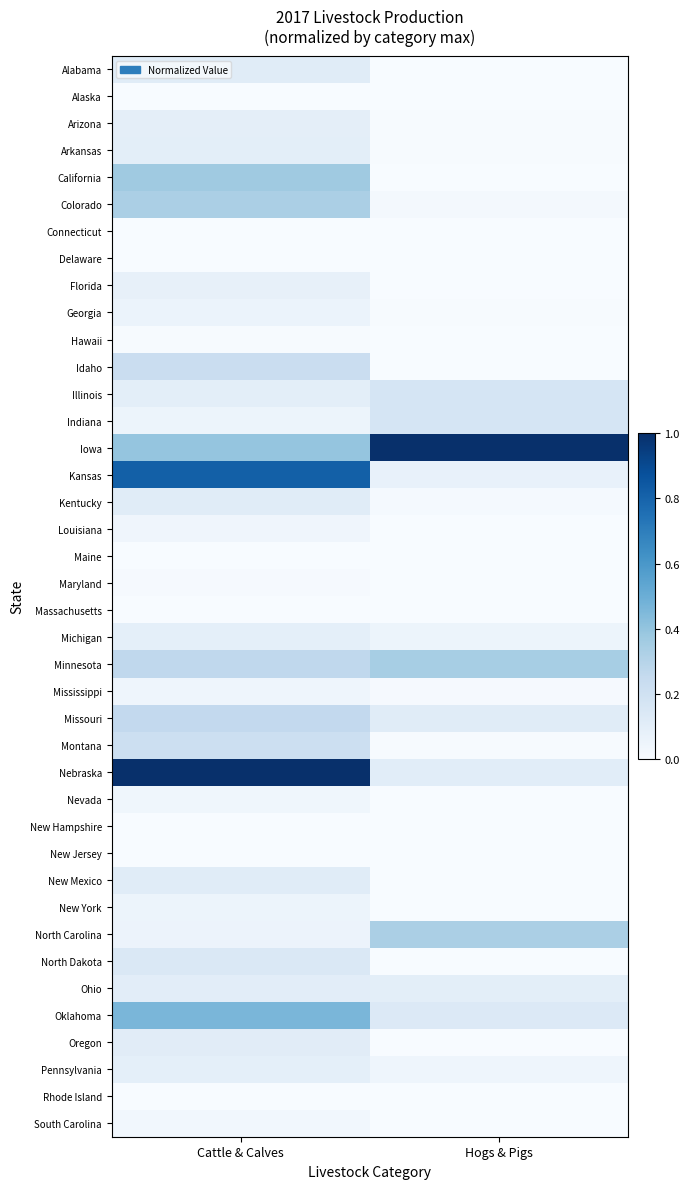

At how many categories does at least one series exceed 0?

2